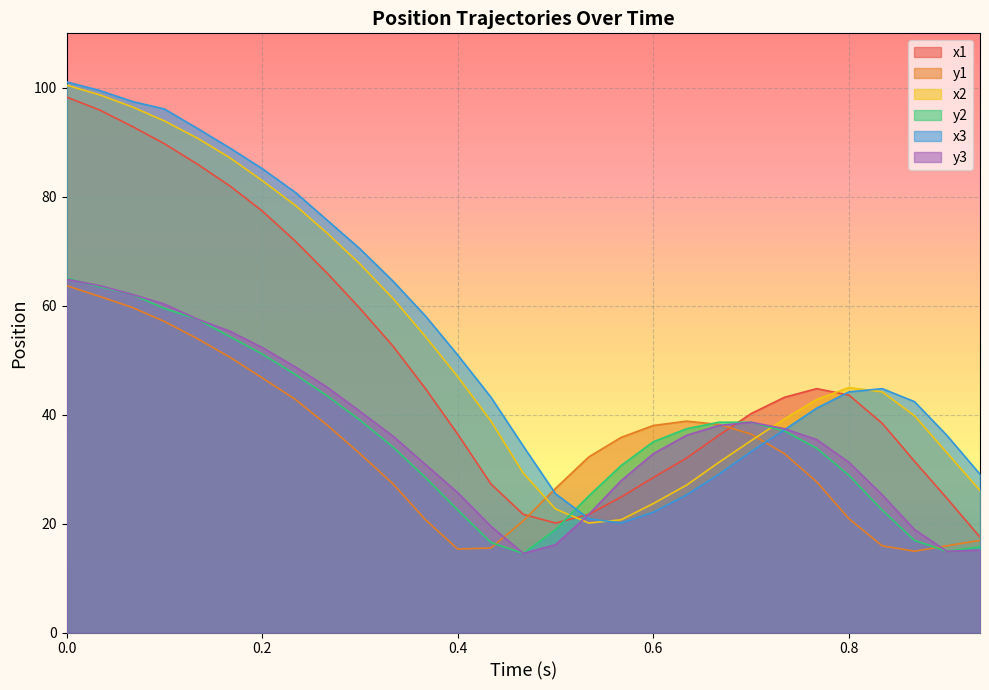

Where is y1 nearest to the value 39?

0.634